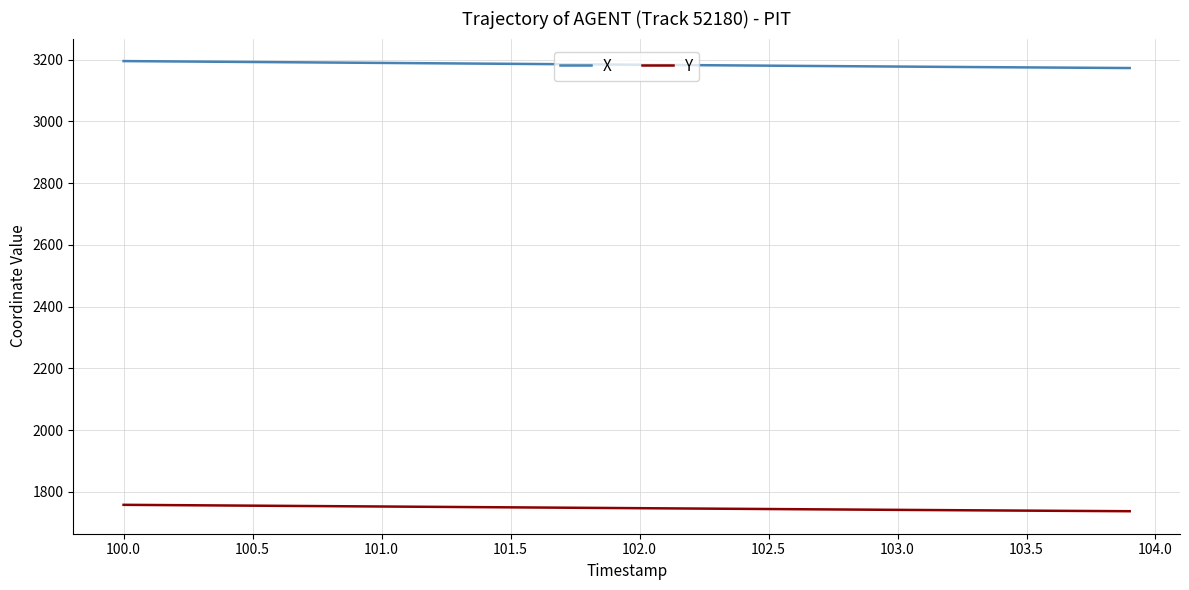

List the series in order of their overall mean, lowest first.

Y, X